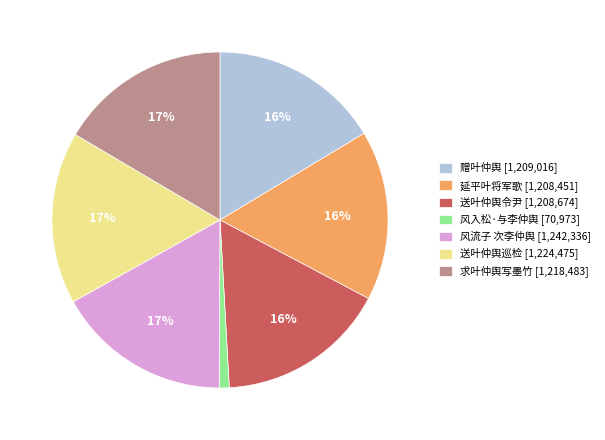

To the nearest percent, what percentage of the pie is 送叶仲舆令尹 [1,208,674]?

16%